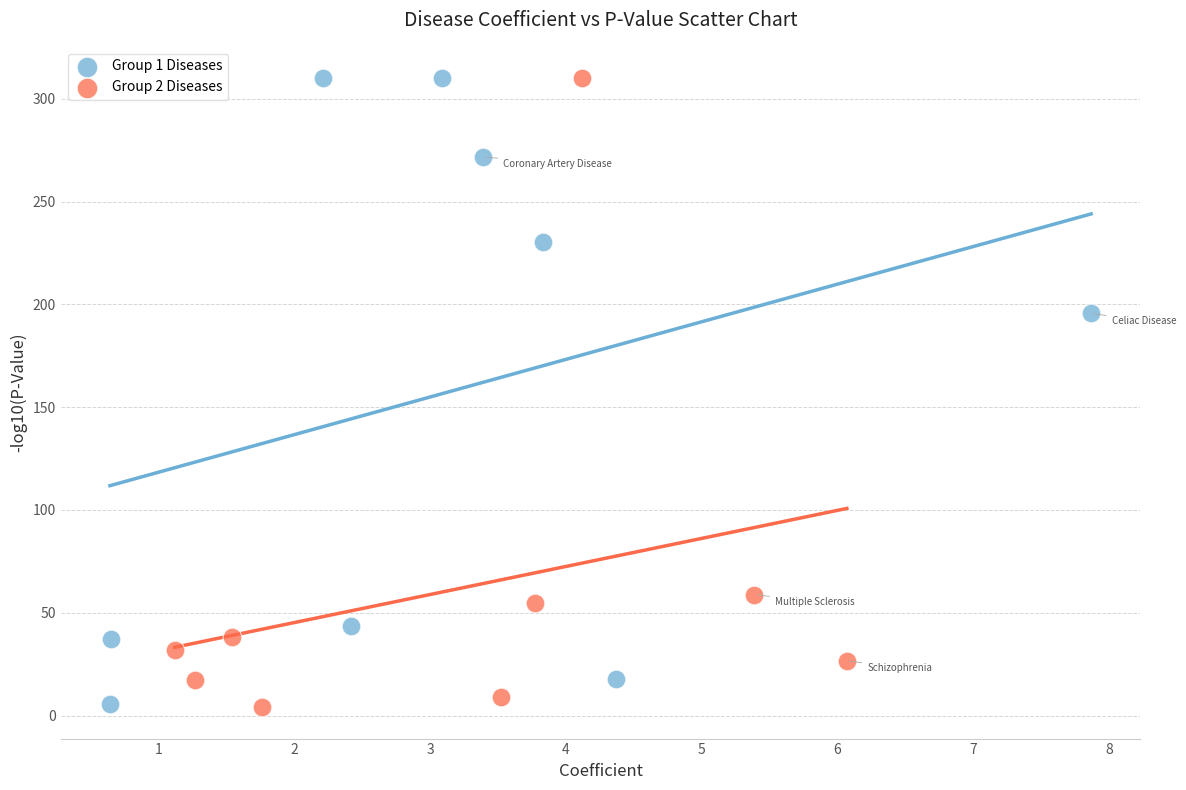

What are all the series names shown in the legend?

Group 1 Diseases, Group 2 Diseases